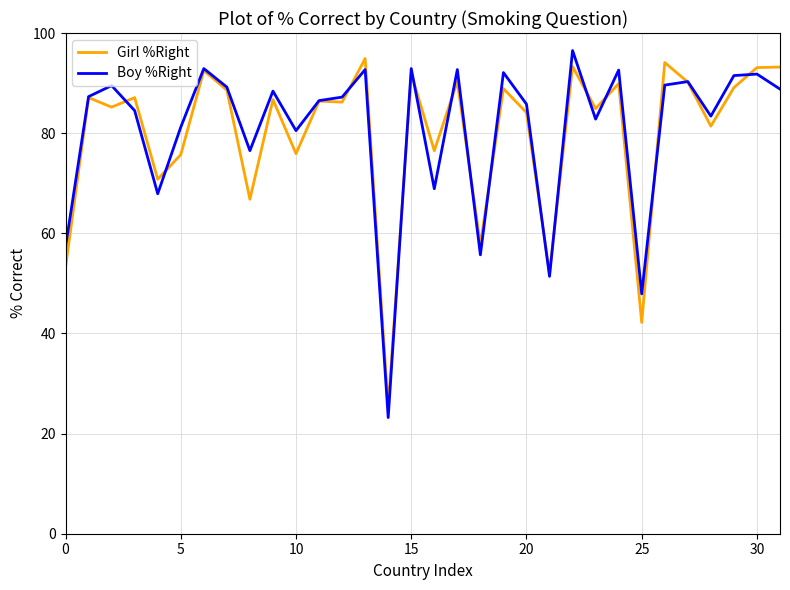

What is the maximum value shown in the chart?

96.5